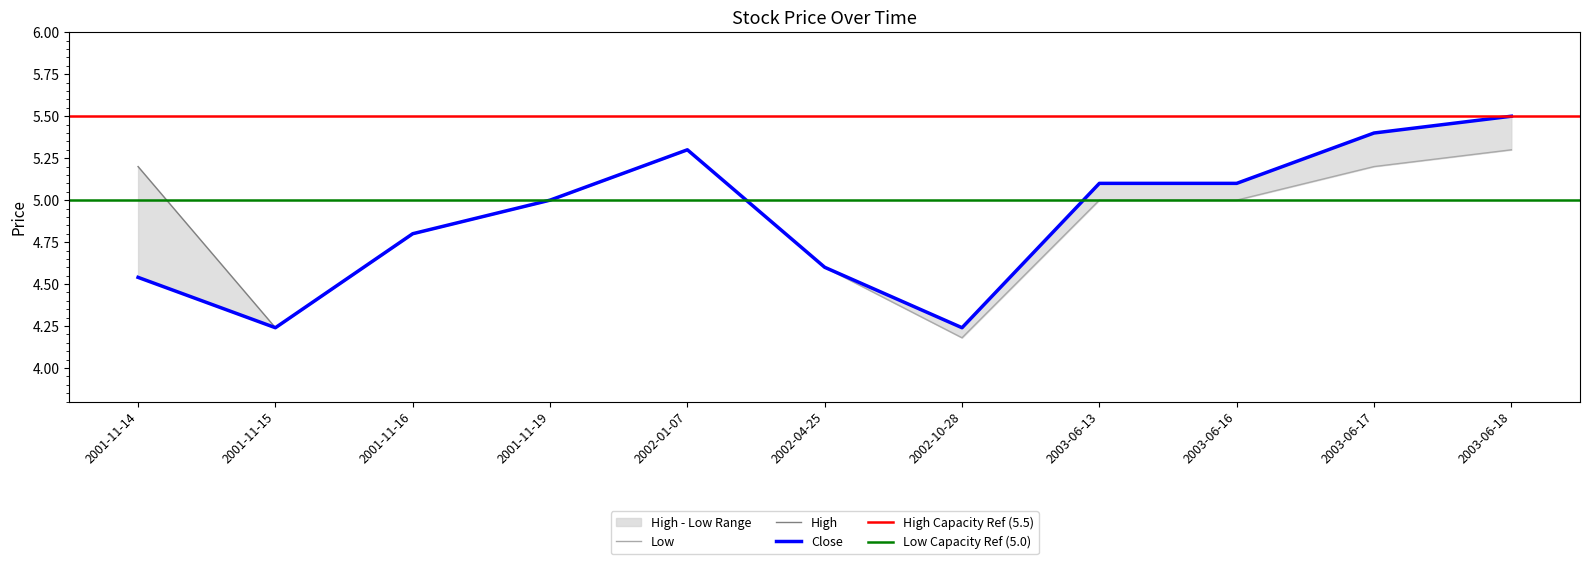

True or false: Low has a value of 5.0 at 2003-06-13.

True